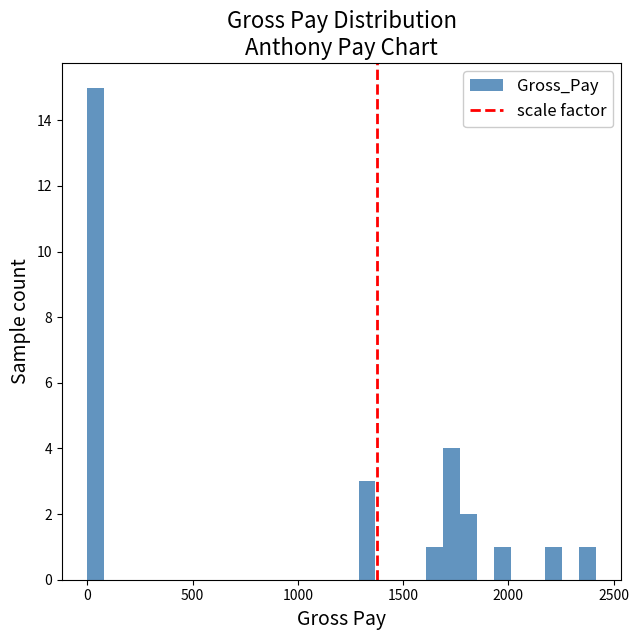

Around what value on the x-axis is the tallest bar? Give the approximate position of its centre, as read against the axis.

50